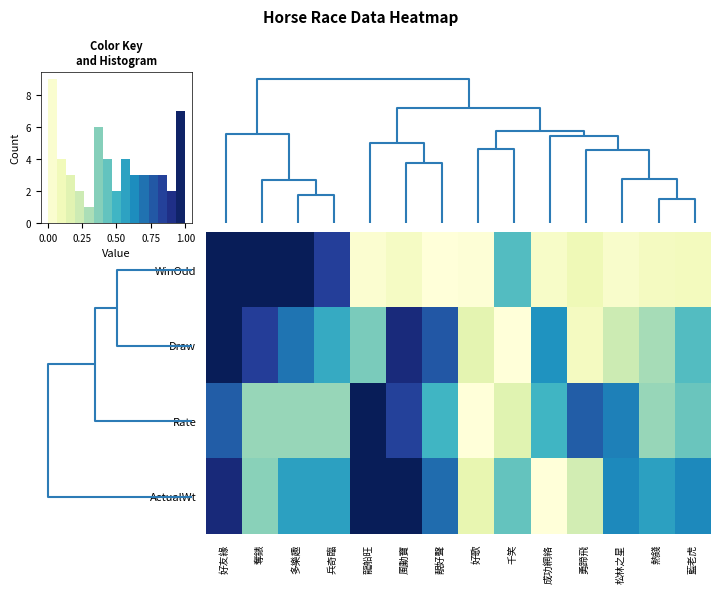

Reading left to right, what are all the values shown in this chart?

row_0: 1.0	1.0	1.0	0.8	0.0	0.1	0.0	0.0	0.5	0.1	0.1	0.0	0.1	0.1
row_1: 1.0	0.8	0.7	0.5	0.4	0.9	0.8	0.2	0.0	0.6	0.1	0.2	0.3	0.5
row_2: 0.8	0.3	0.3	0.3	1.0	0.8	0.5	0.0	0.2	0.5	0.8	0.7	0.3	0.4
row_3: 0.9	0.4	0.6	0.6	1.0	1.0	0.7	0.1	0.4	0.0	0.2	0.6	0.6	0.6